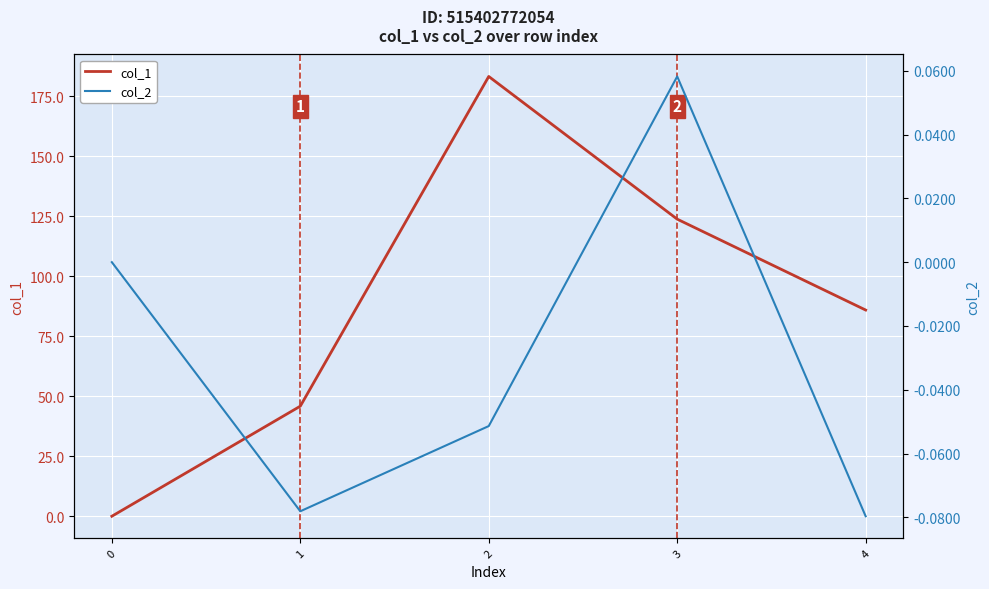

The value of col_1 at 3 is 123.8. True or false?

True